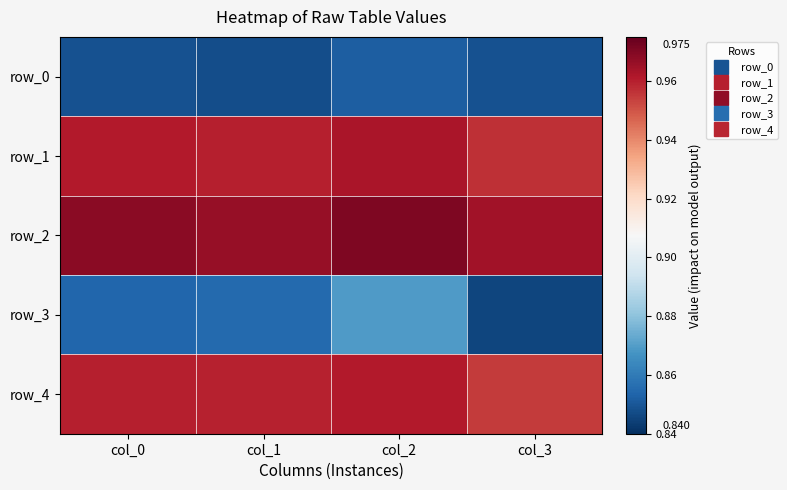

Between col_3 and col_0, which is larger?

col_0